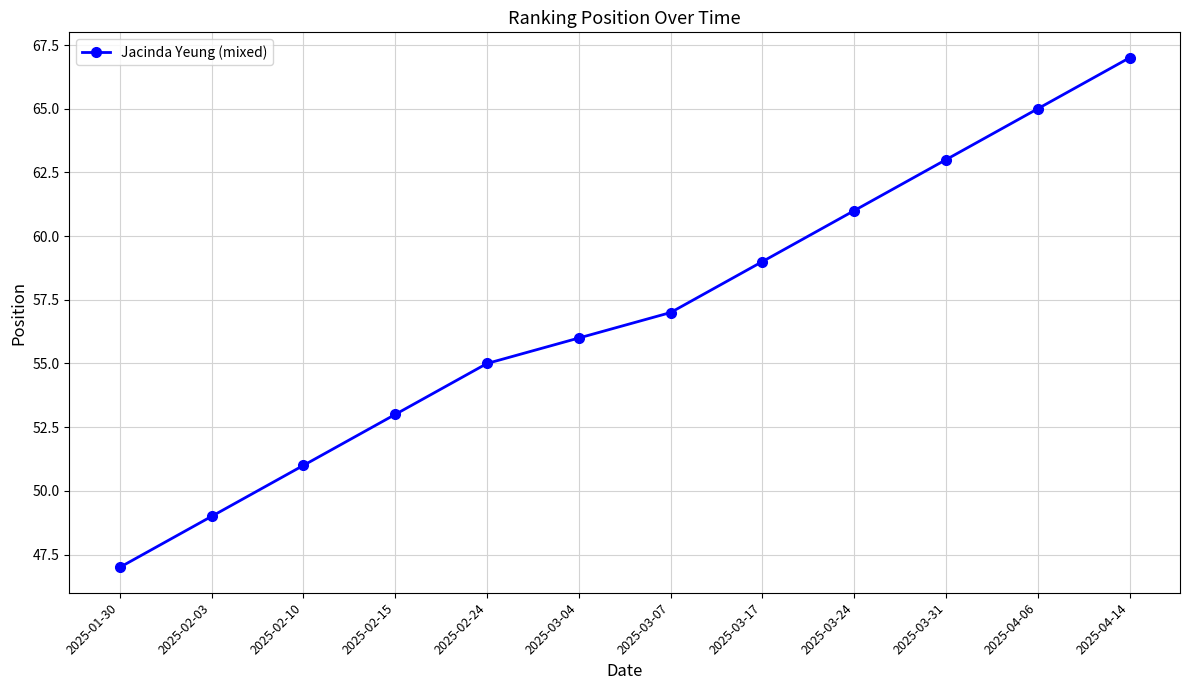

What is the label of the 4th point from the left?

2025-02-15